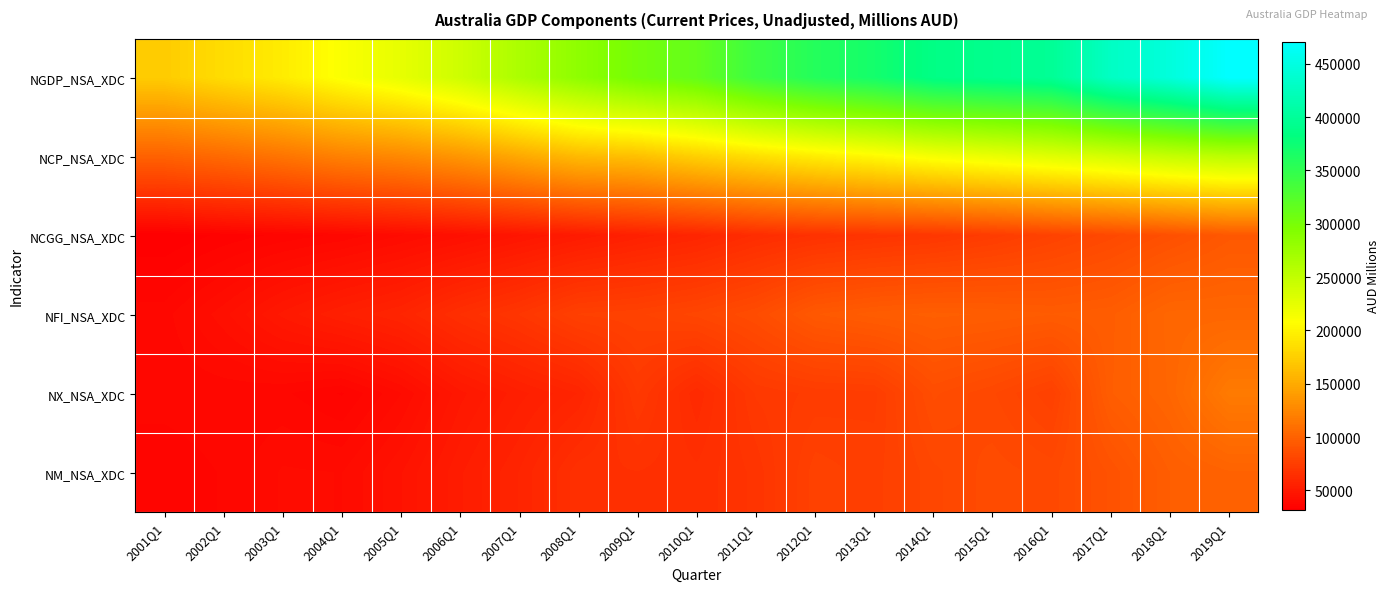

Which series has the largest total across all categories?

NGDP_NSA_XDC